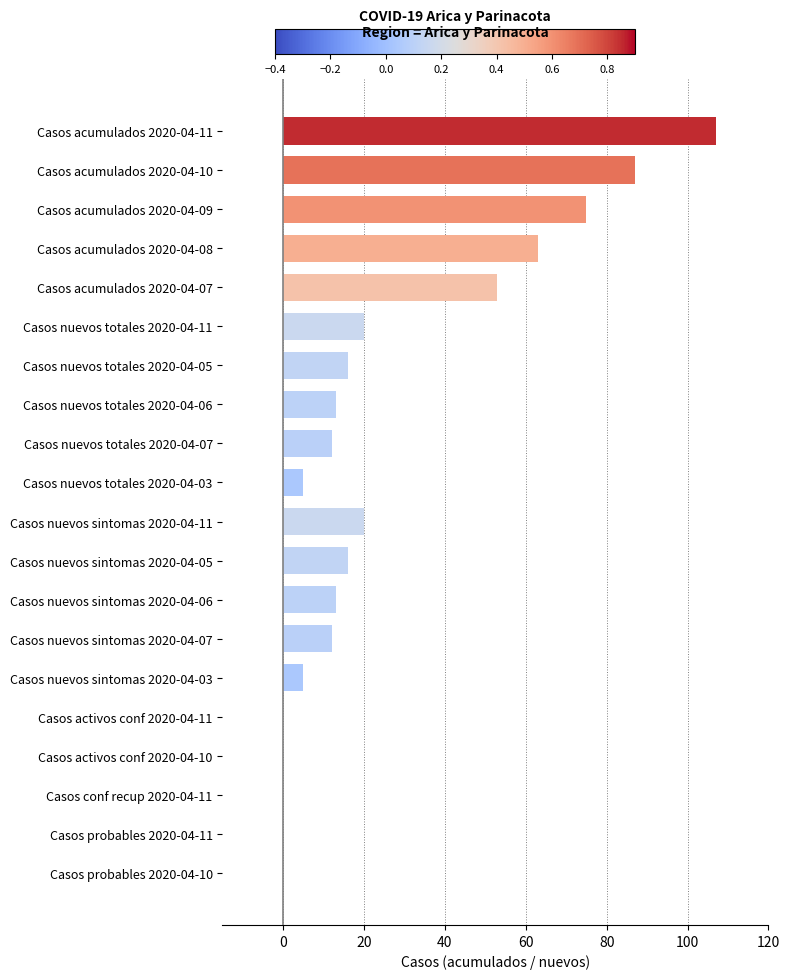

The chart shows a value of 12 at Casos nuevos totales 2020-04-07. True or false?

True